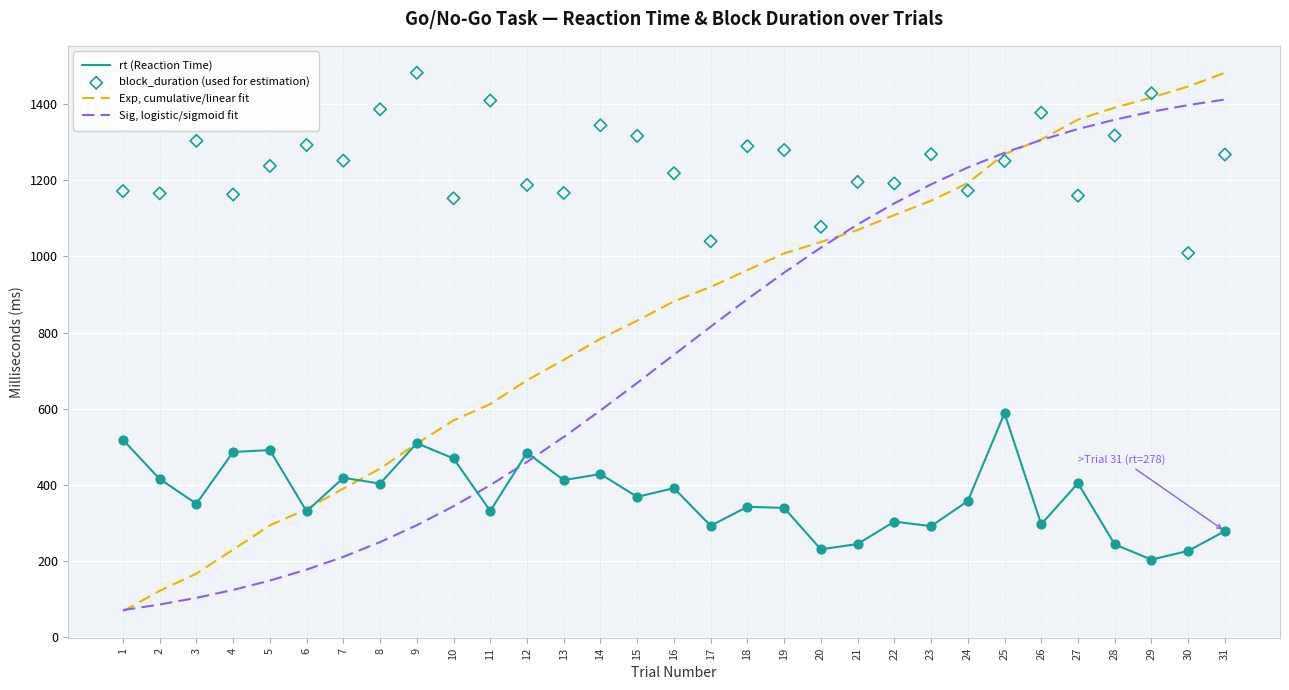

At which category is the sum across all series the highest?

31